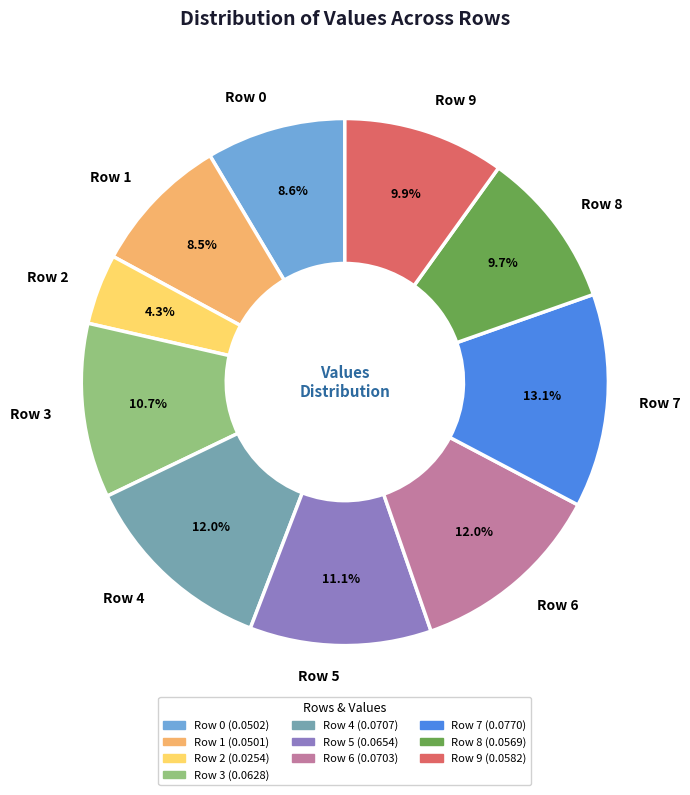

Does any single category account for the majority?

No